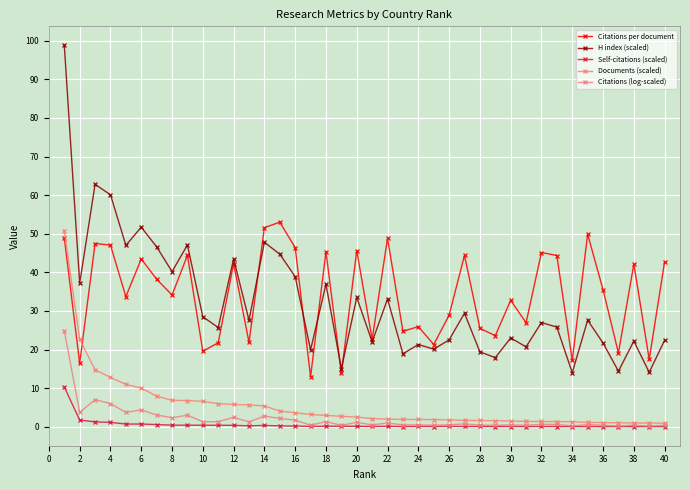

Is this an area chart (filled region under the line)?

No